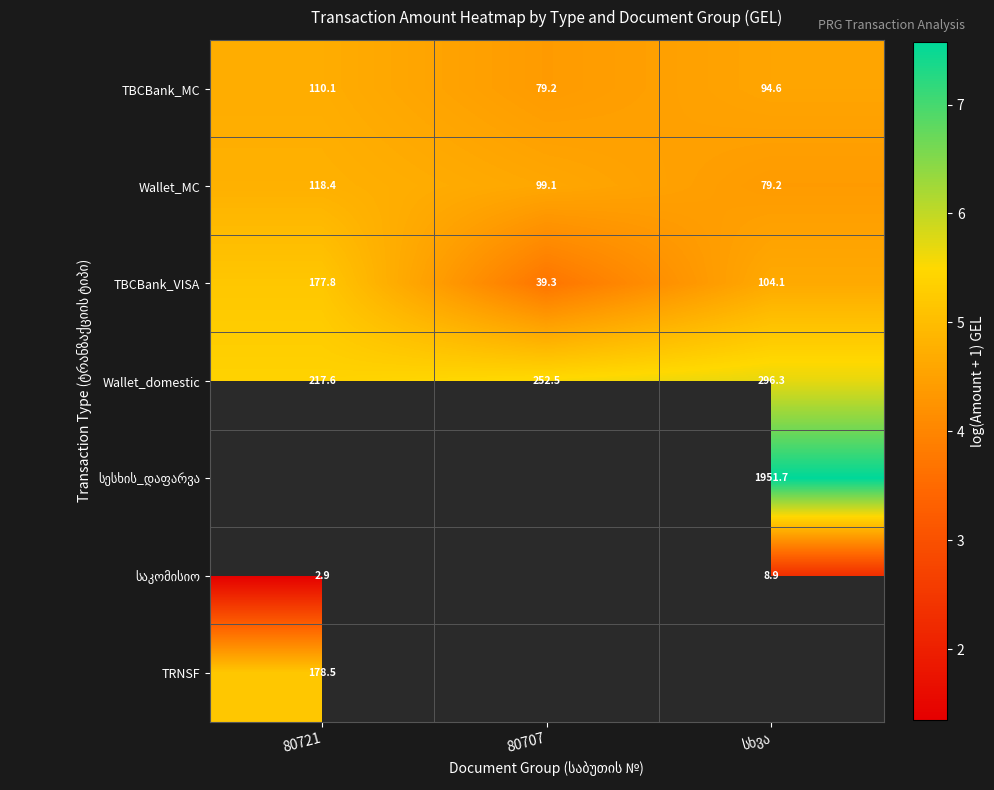

What is the maximum value shown in the chart?

7.6